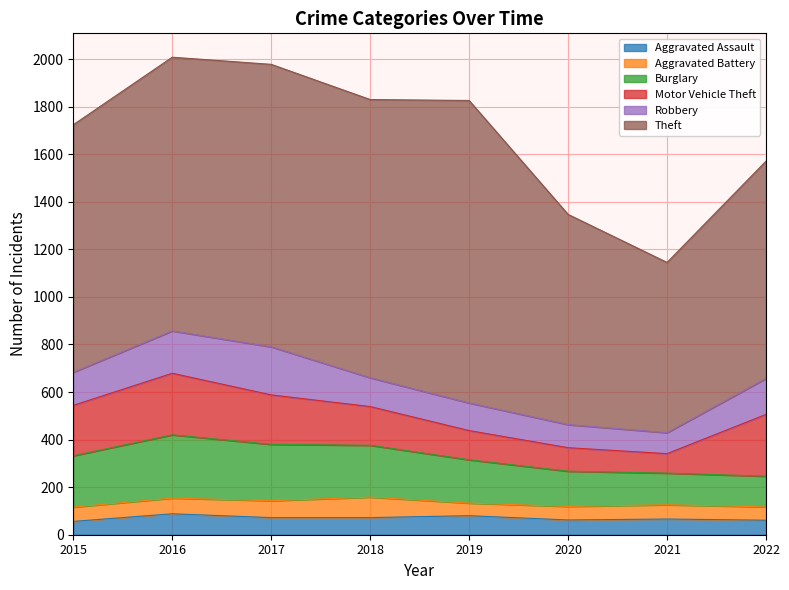

What is the average value of the Burglary series?

191